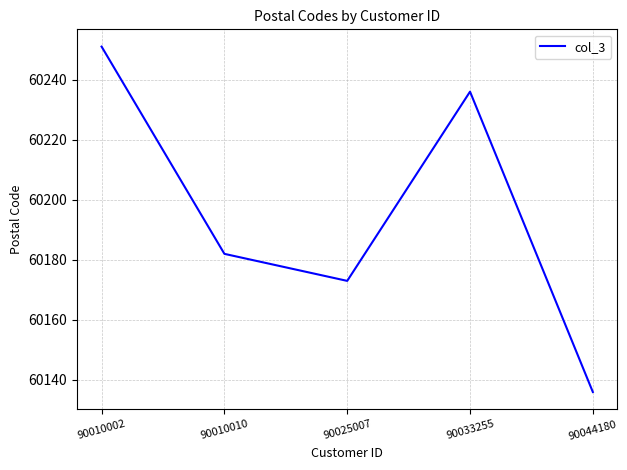

At which category does the data reach its first local valley?

90025007